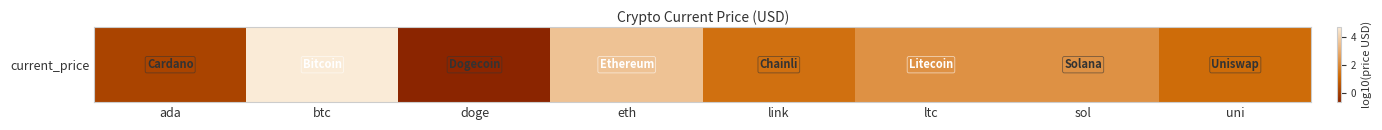

How many negative values are there?

1